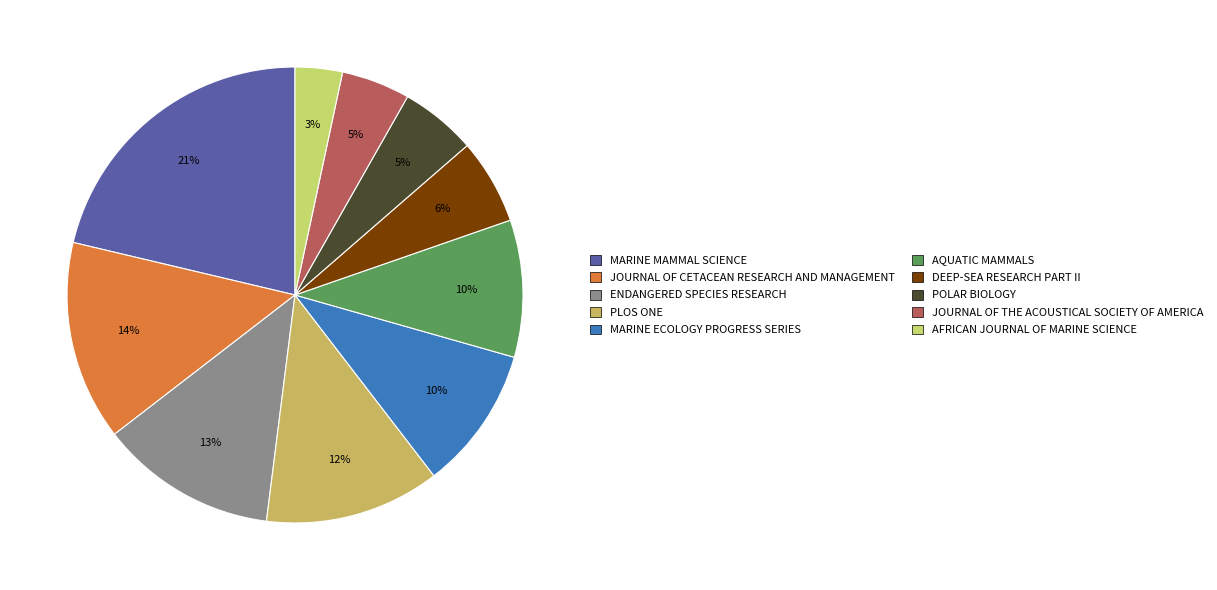

Is there any slice that represents more than half of the pie?

No